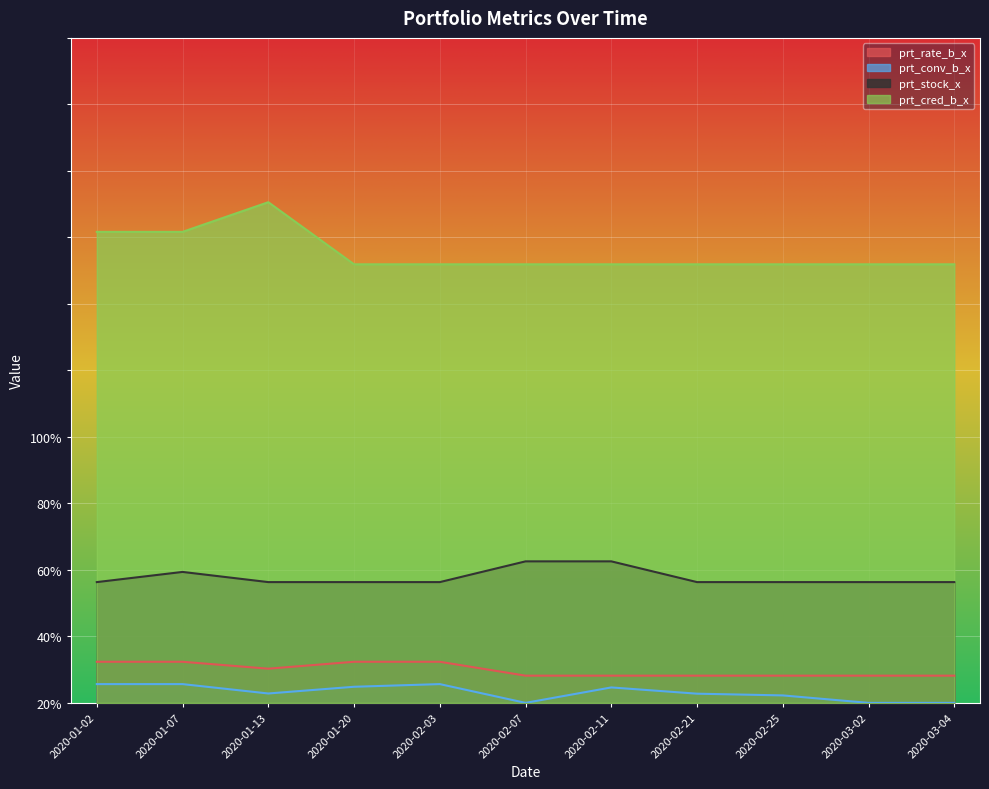

Between 2020-02-11 and 2020-02-25, which series saw the biggest shift?

prt_stock_x